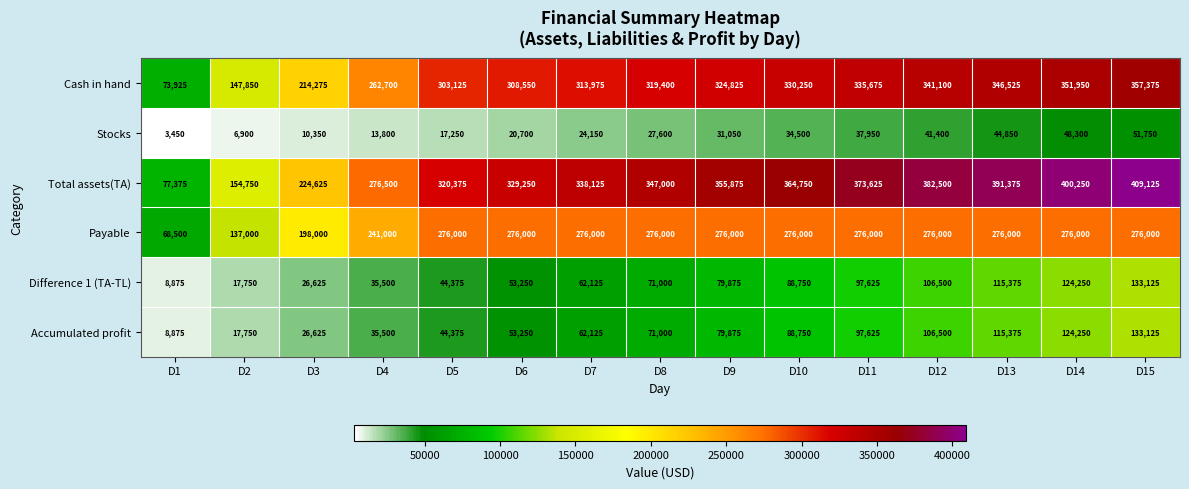

How many series are shown in this chart?

6